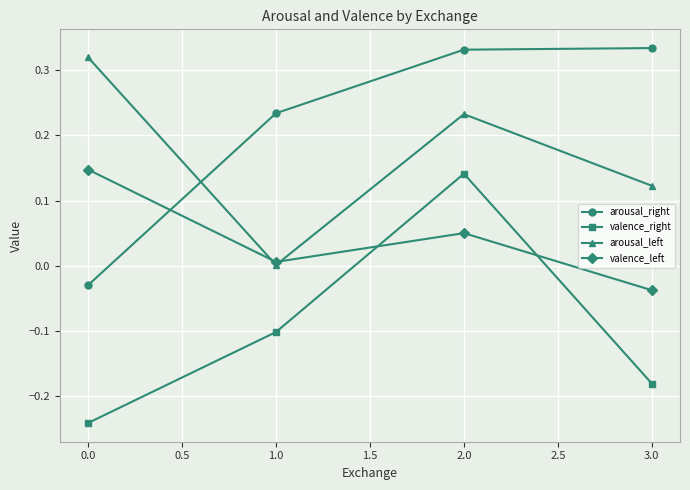

At 2.0, list the series in order from smallest to largest.

valence_left, valence_right, arousal_left, arousal_right